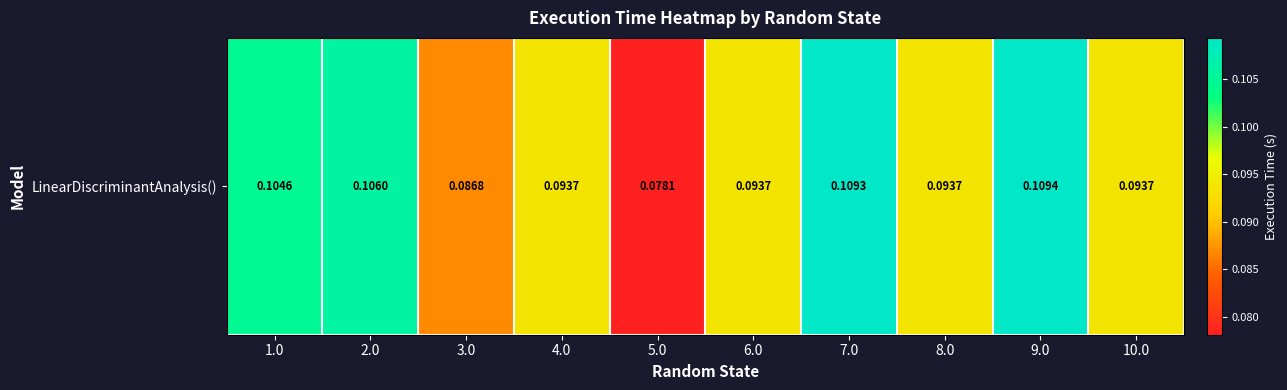

Reading right to left, extract all data points from this chart.

10.0=0.1	9.0=0.1	8.0=0.1	7.0=0.1	6.0=0.1	5.0=0.1	4.0=0.1	3.0=0.1	2.0=0.1	1.0=0.1